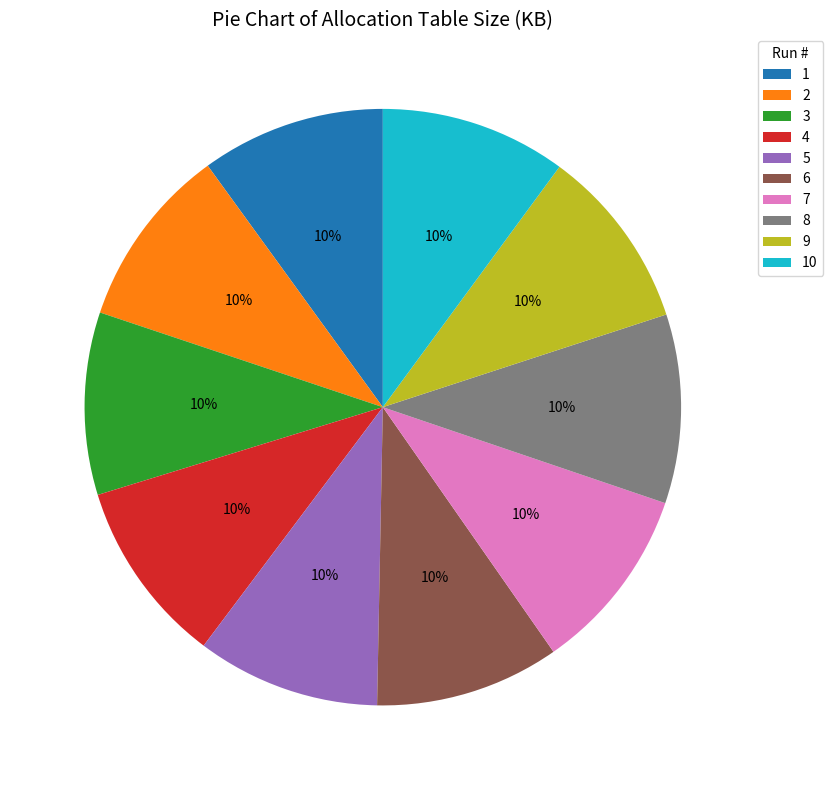

Do 1 and 3 together represent more than half of the pie?

No